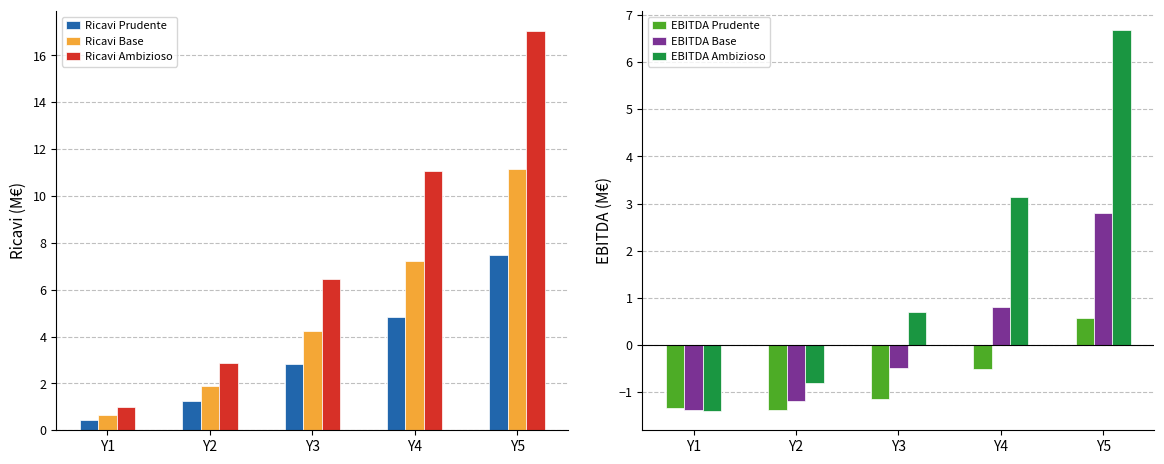

At how many categories does at least one series exceed 5?

3